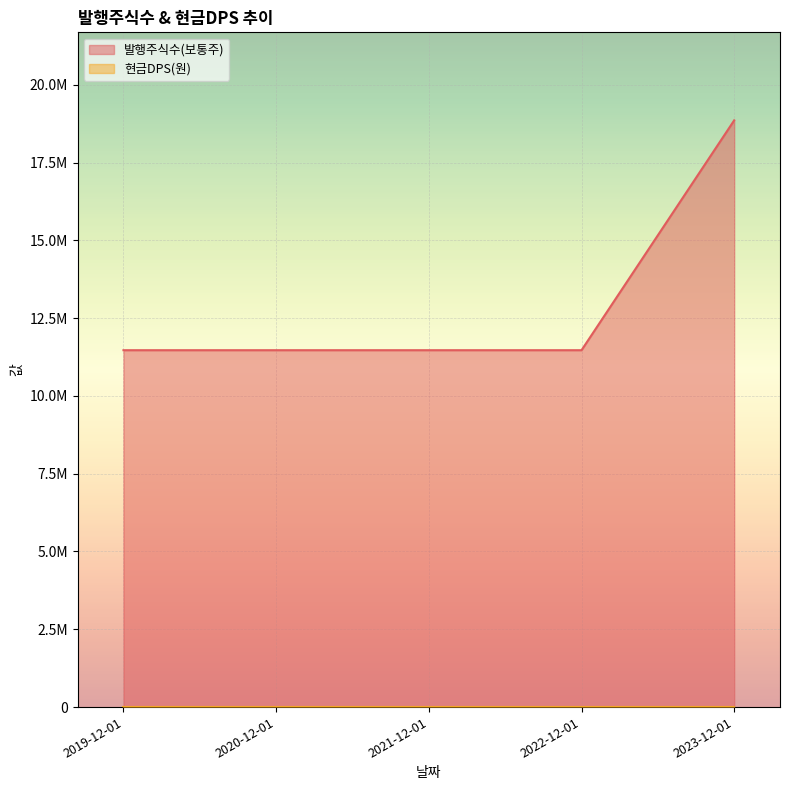

The value at 2019-12-01 is 17671658. True or false?

False